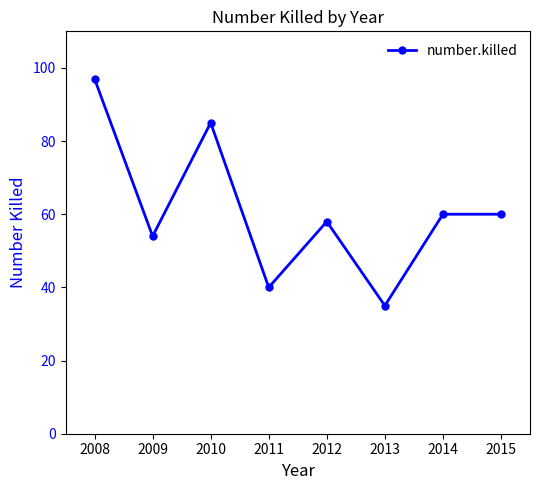

What is the sum of all values?

489